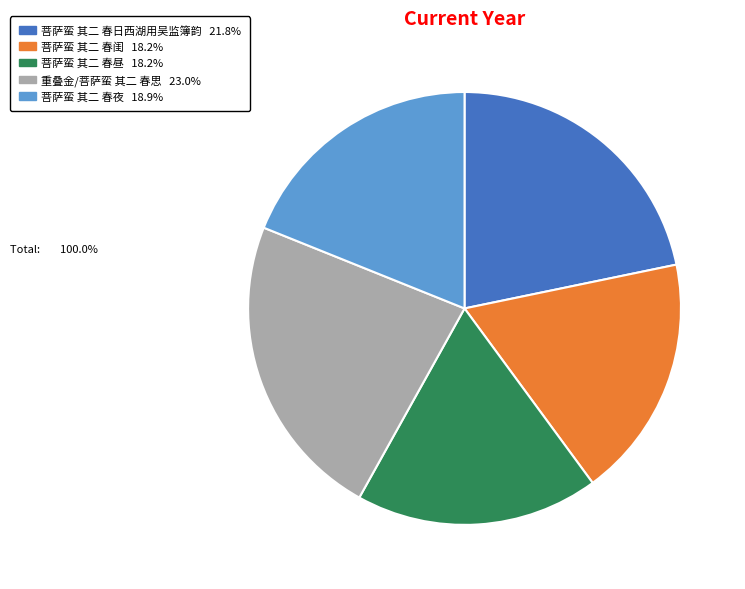

Which category has the biggest portion of the pie?

重叠金/菩萨蛮 其二 春思